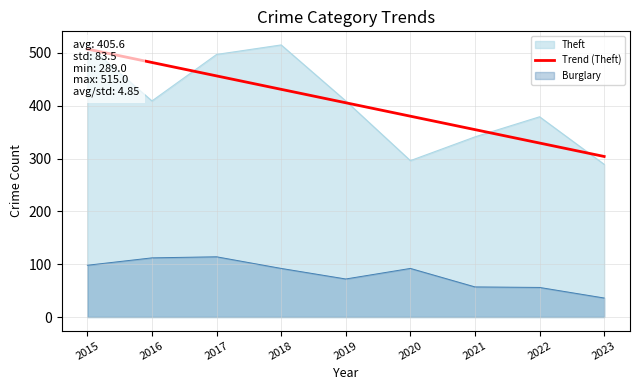

What is the sum of the values at 2018 and 2017?

887.4